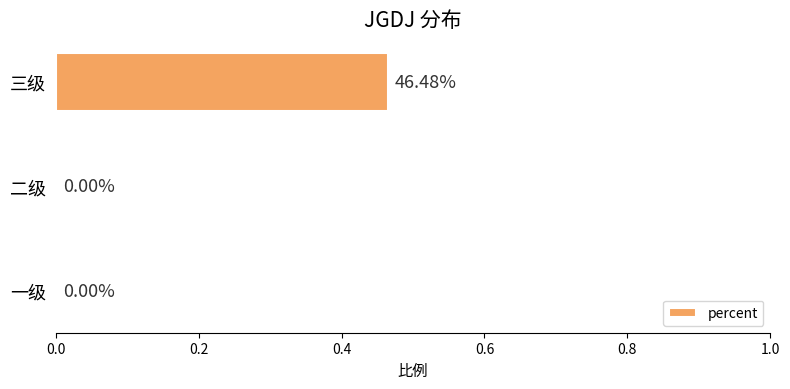

Does the chart contain stacked bars?

No